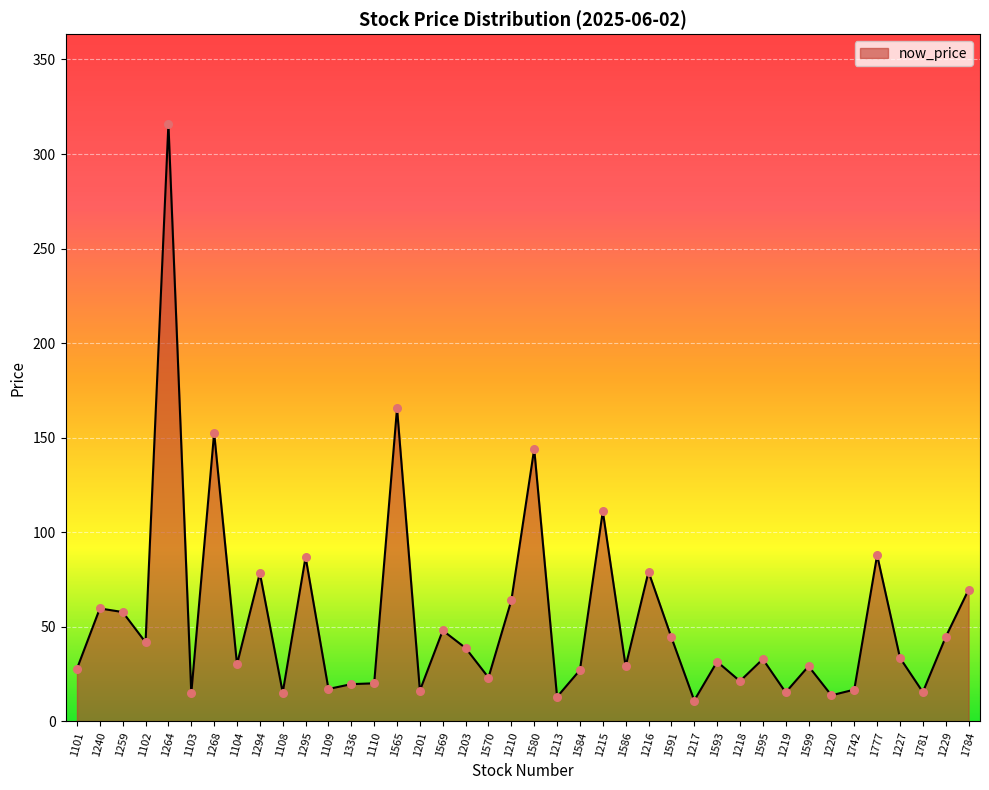

What is the change in value from 1240 to 1108?

-44.5